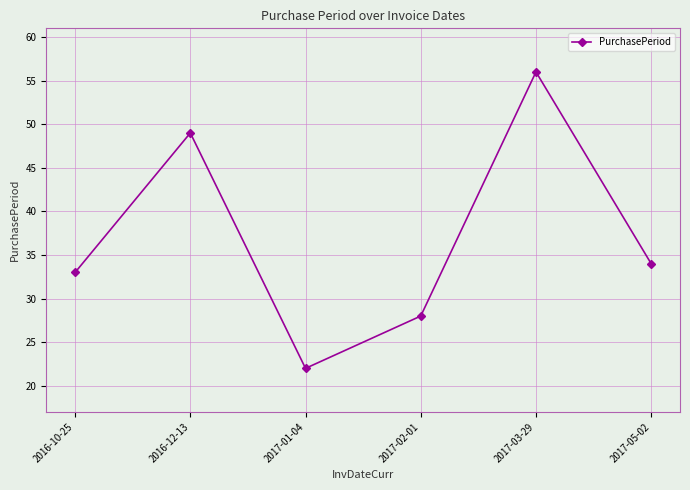

Reading left to right, transcribe all the data shown in this chart.

2016-10-25=33	2016-12-13=49	2017-01-04=22	2017-02-01=28	2017-03-29=56	2017-05-02=34